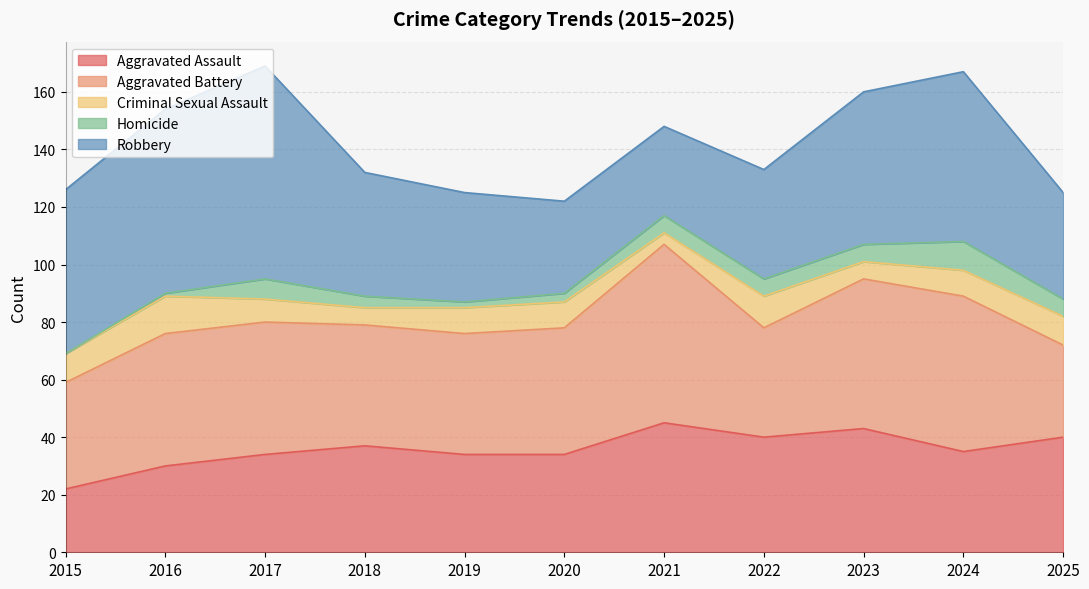

At which category is the sum across all series the highest?

2017